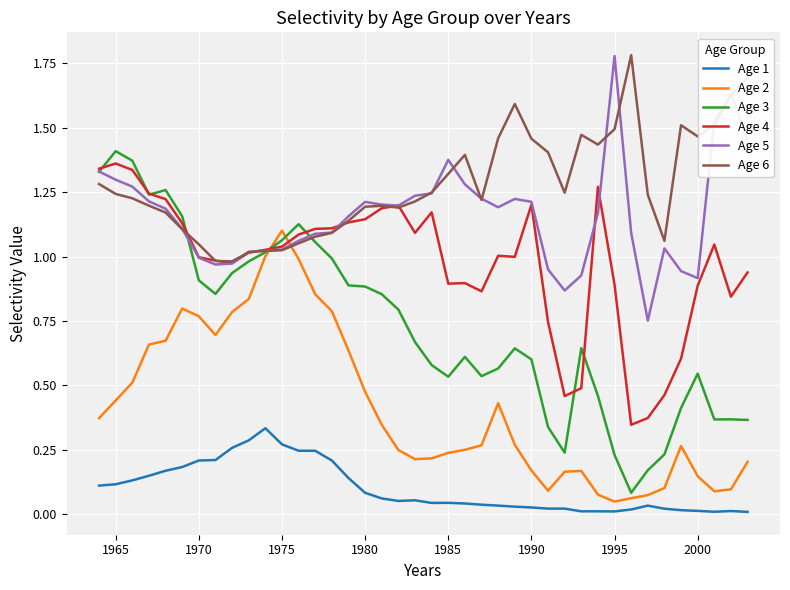

Which series has the largest total across all categories?

Age 6